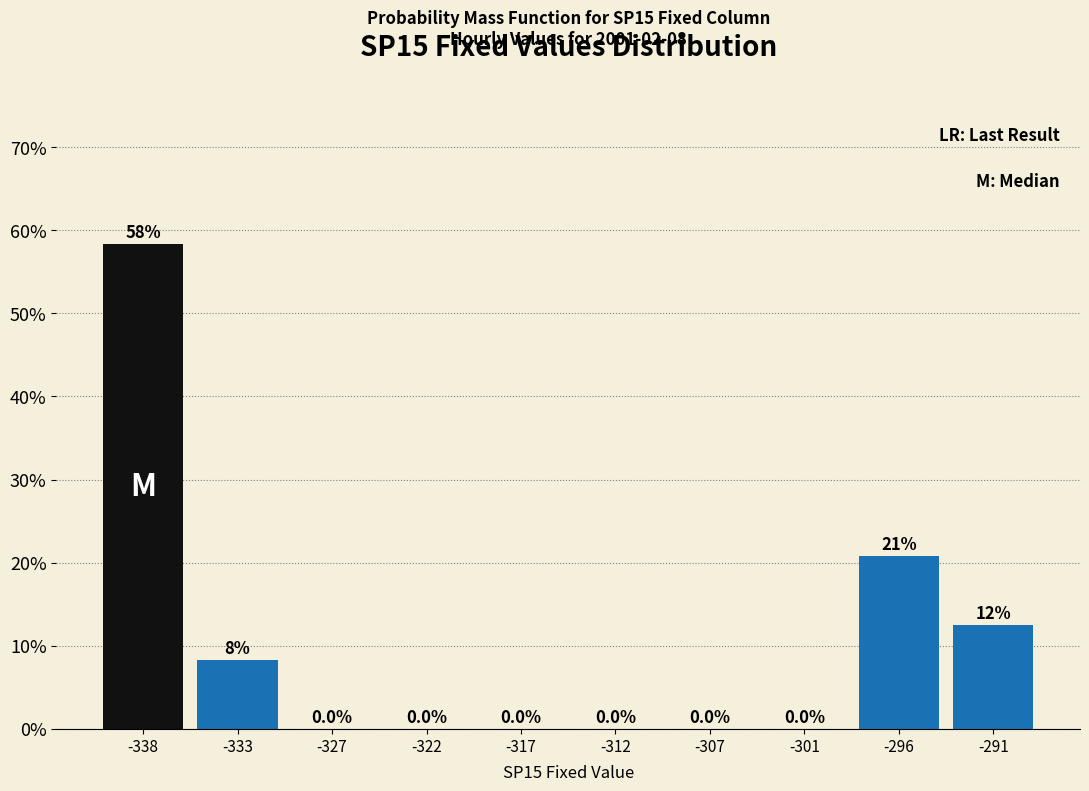

Over which range of the x-axis is the bar tallest?

-340 to -335